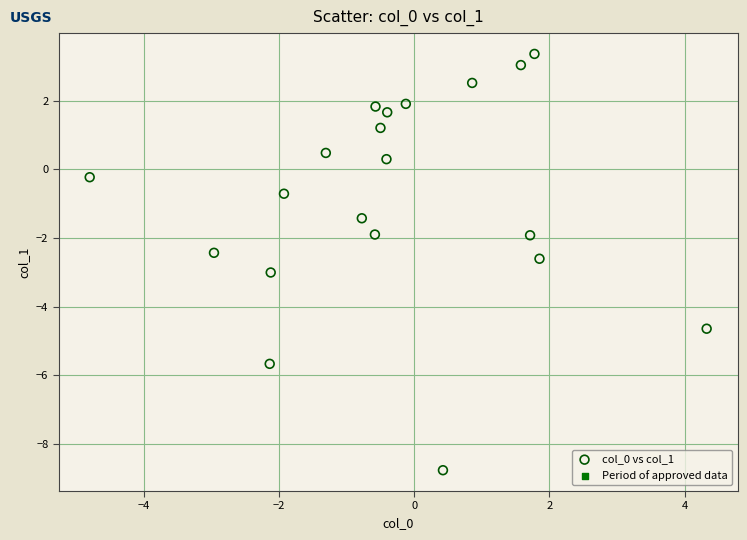

What is the range of Y values (max minus min)?

12.1